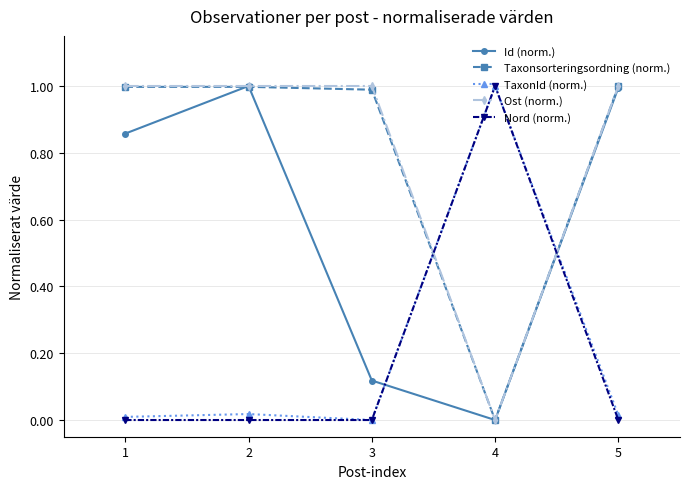

The value of Taxonsorteringsordning (norm.) at 5 is 1.7. True or false?

False